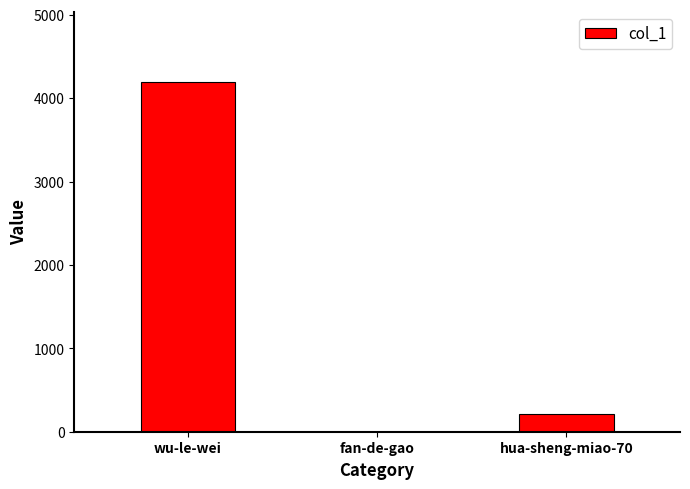

At which label is the value closest to 2099?

hua-sheng-miao-70